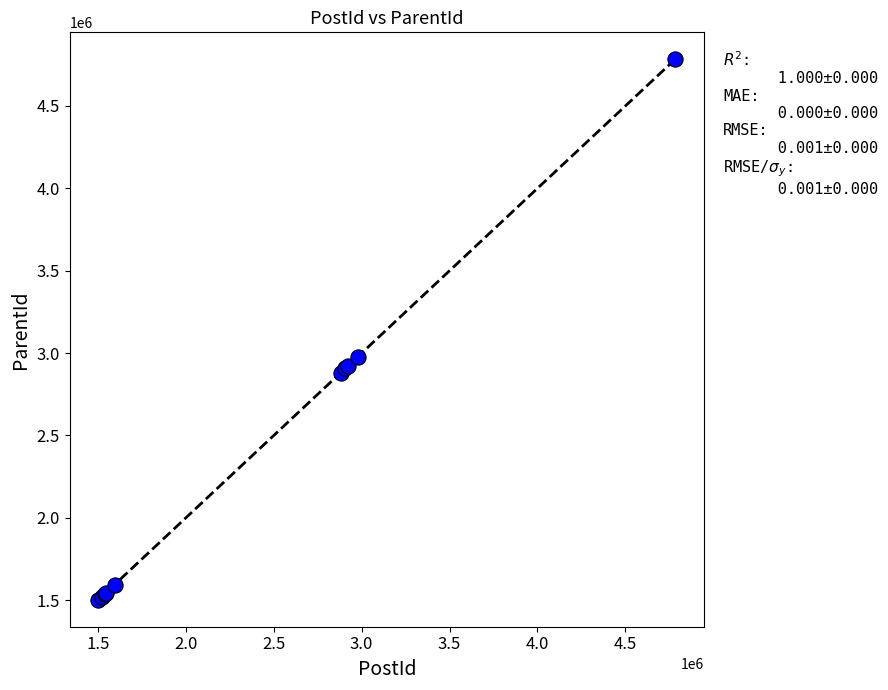

What Y value in the scatter plot is closest to 3142777?

2976863